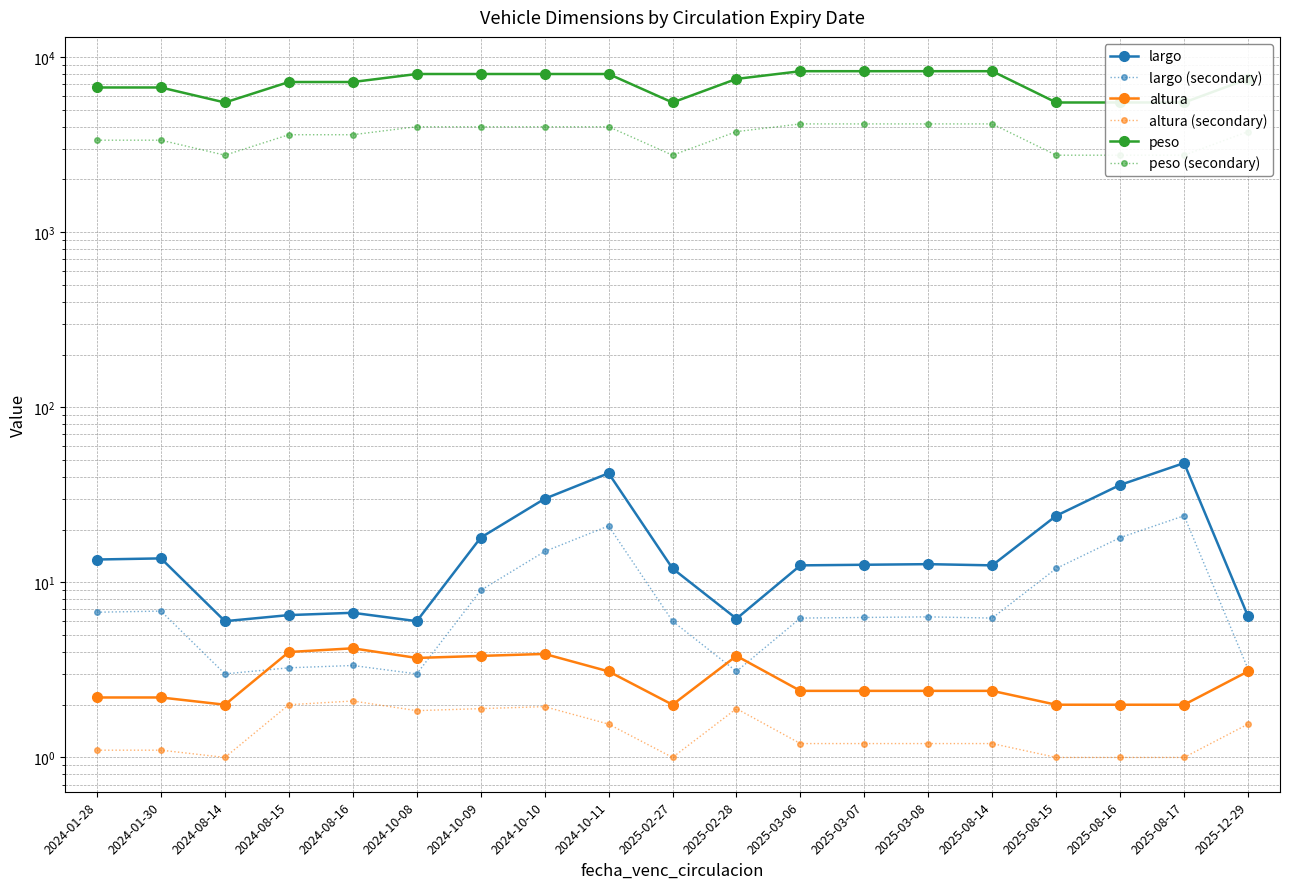

How many lines are shown in the chart?

6